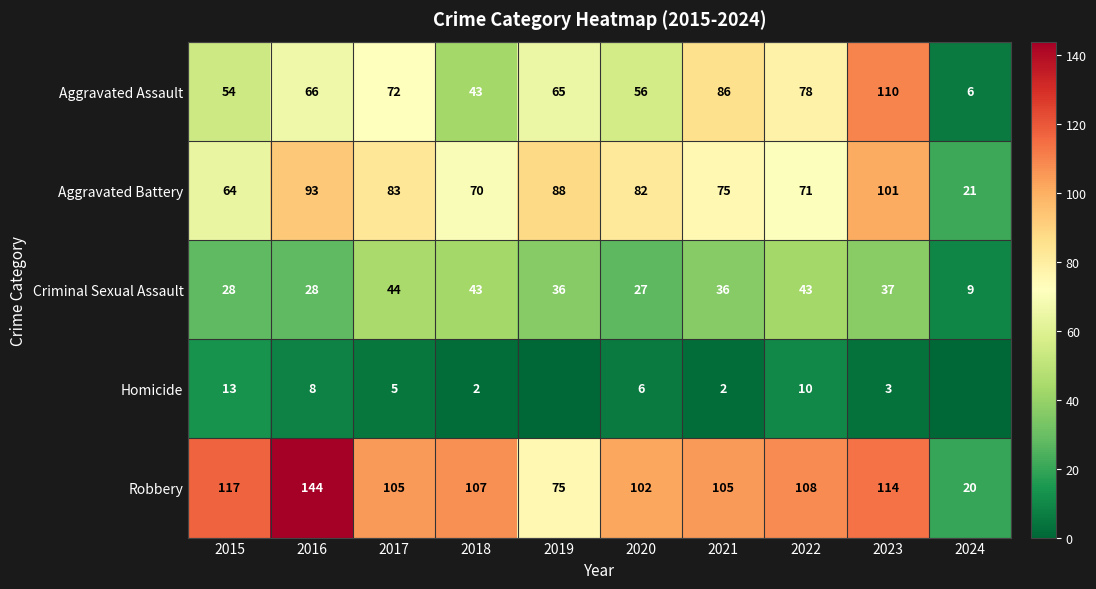

At which label is Criminal Sexual Assault closest to 26?

2020